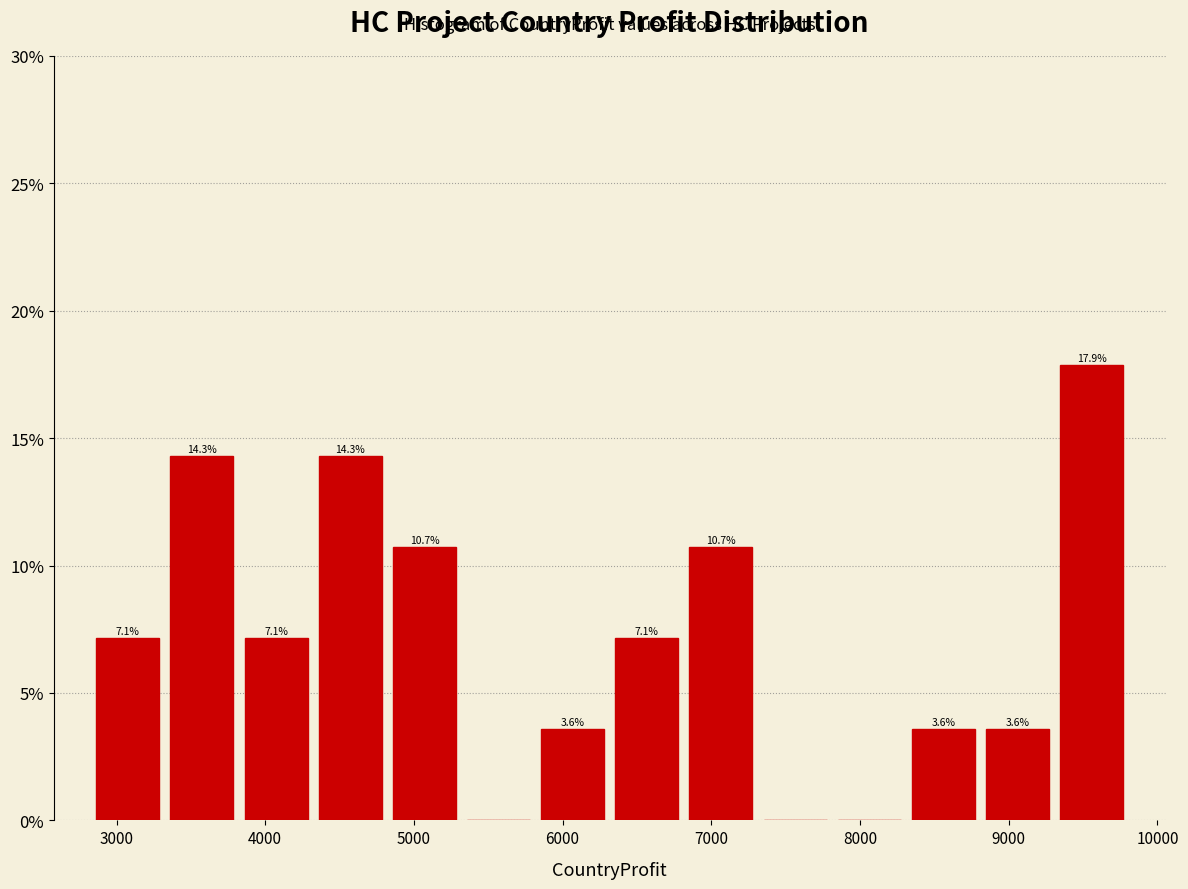

Over which range of the x-axis is the bar tallest?

9300 to 9800